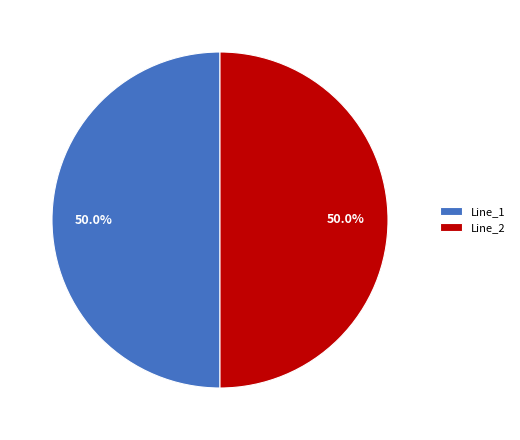

Is the sum of Line_2 and Line_1 greater than half?

Yes